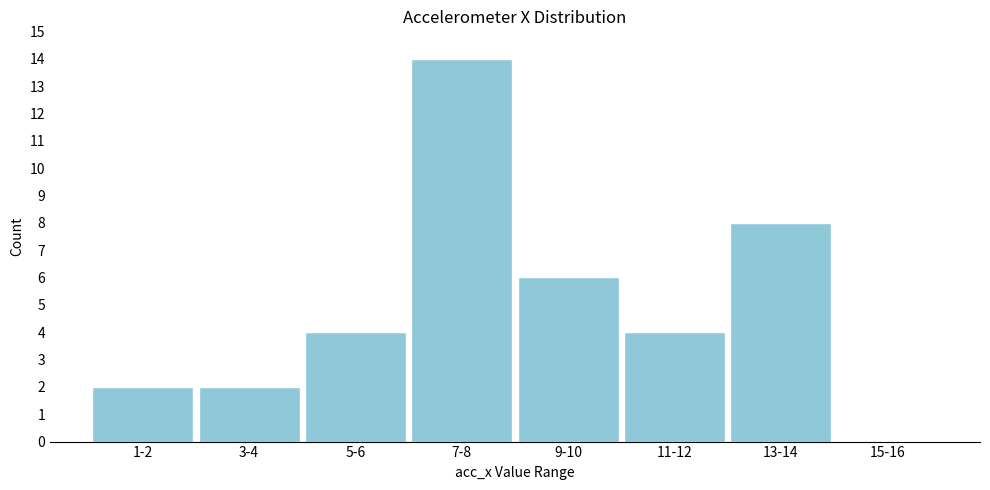

Reading left to right, extract all data points from this chart.

1-2=2	3-4=2	5-6=4	7-8=14	9-10=6	11-12=4	13-14=8	15-16=0